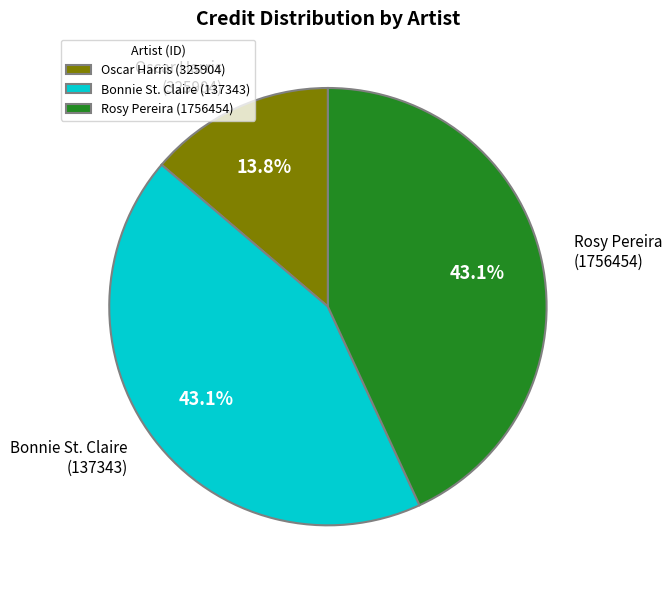

Which slice is the smallest?

Oscar Harris (325904)